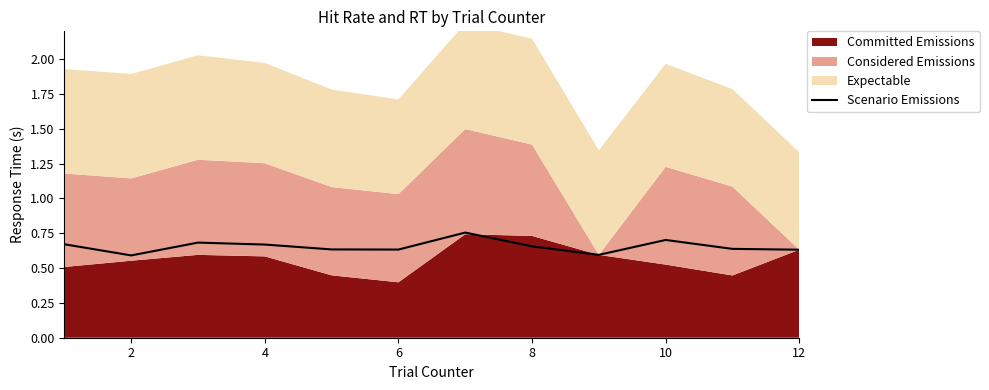

What is the minimum value shown in the chart?

0.6